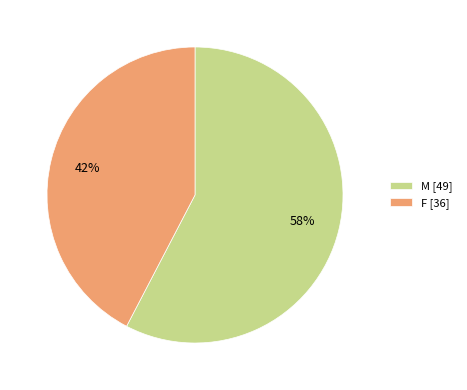

Which category has the biggest portion of the pie?

M